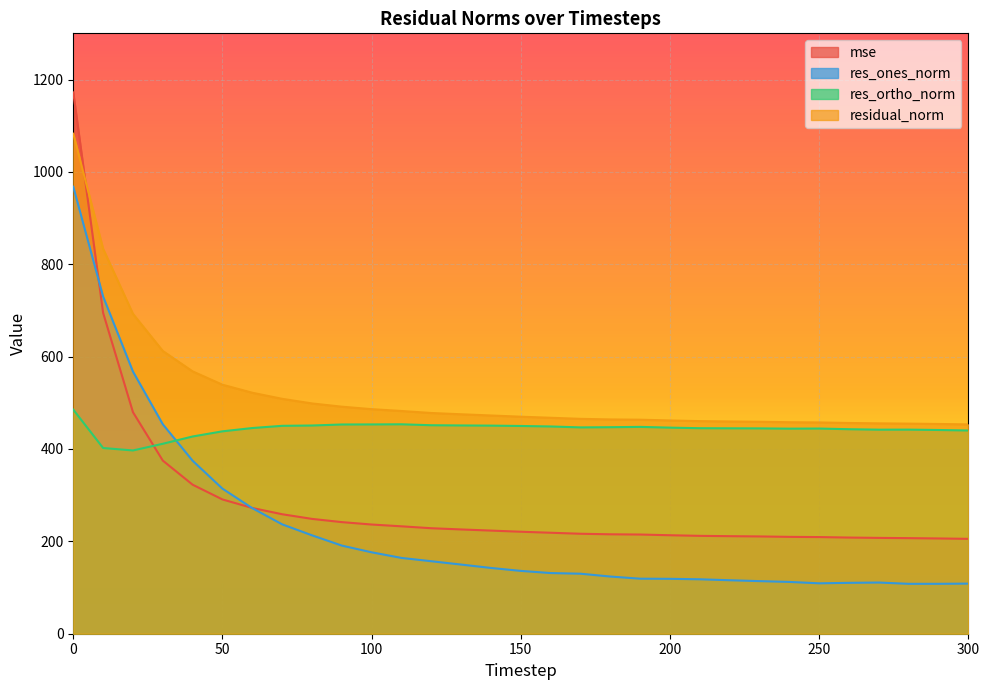

At which category does res_ortho_norm reach its first local valley?

20